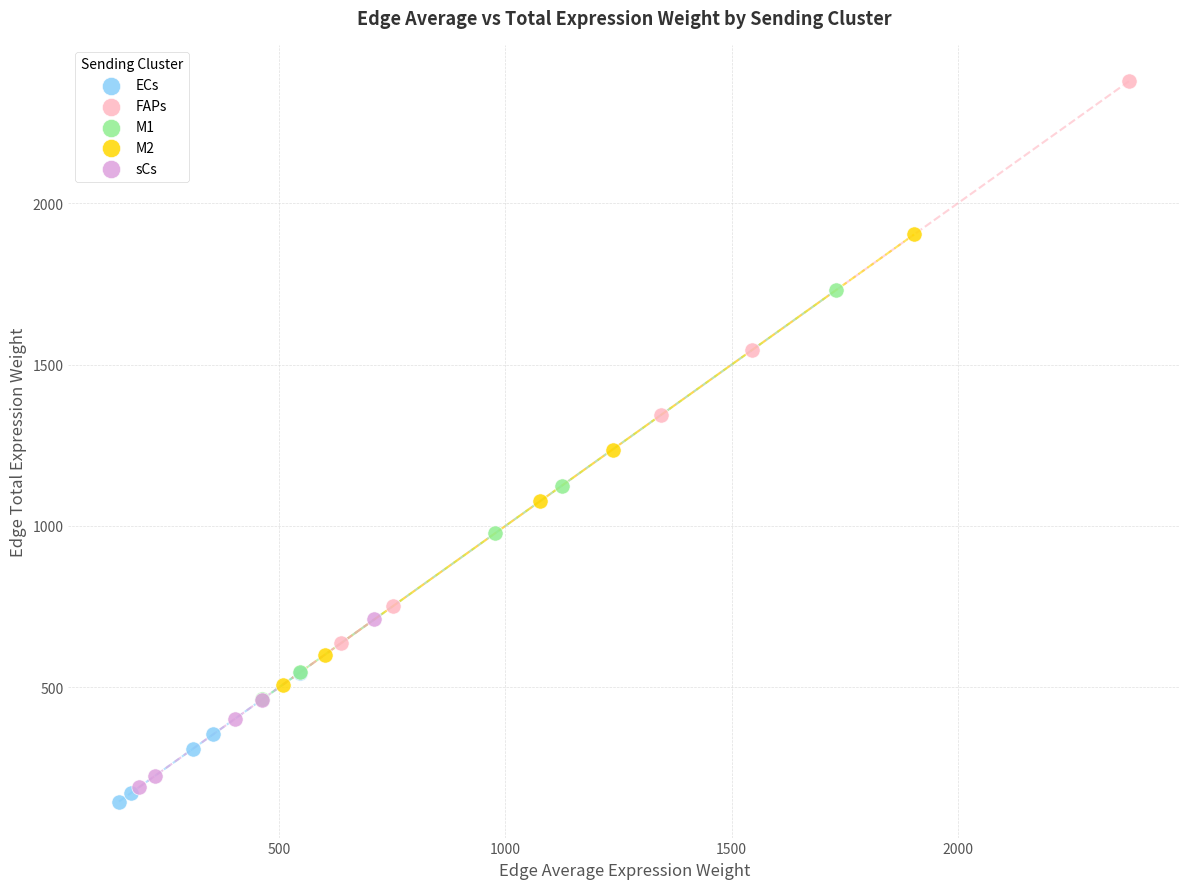

Which series reaches the maximum Y coordinate?

FAPs